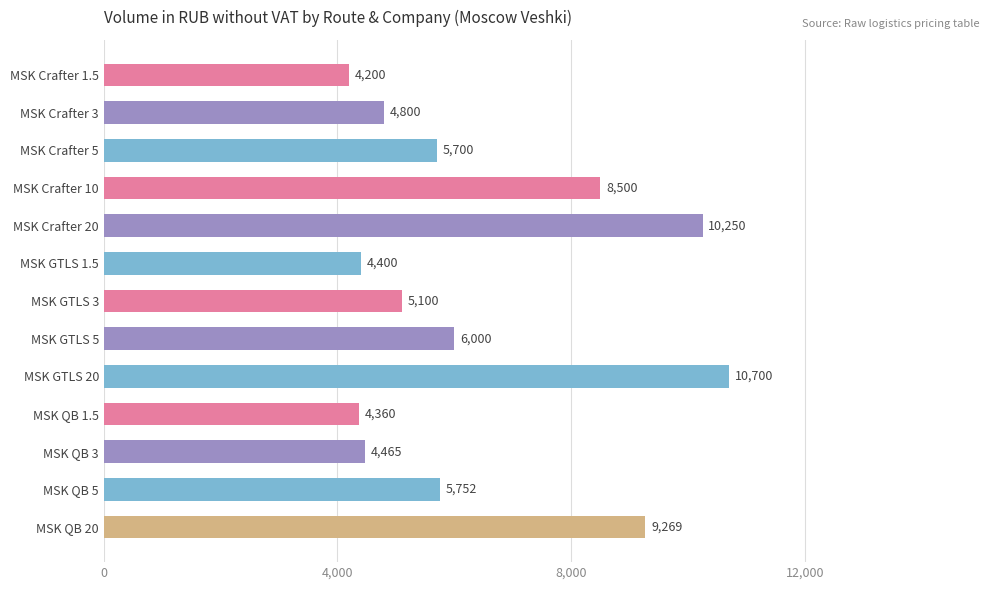

What is the change in value from MSK Crafter 20 to MSK QB 1.5?

-5890